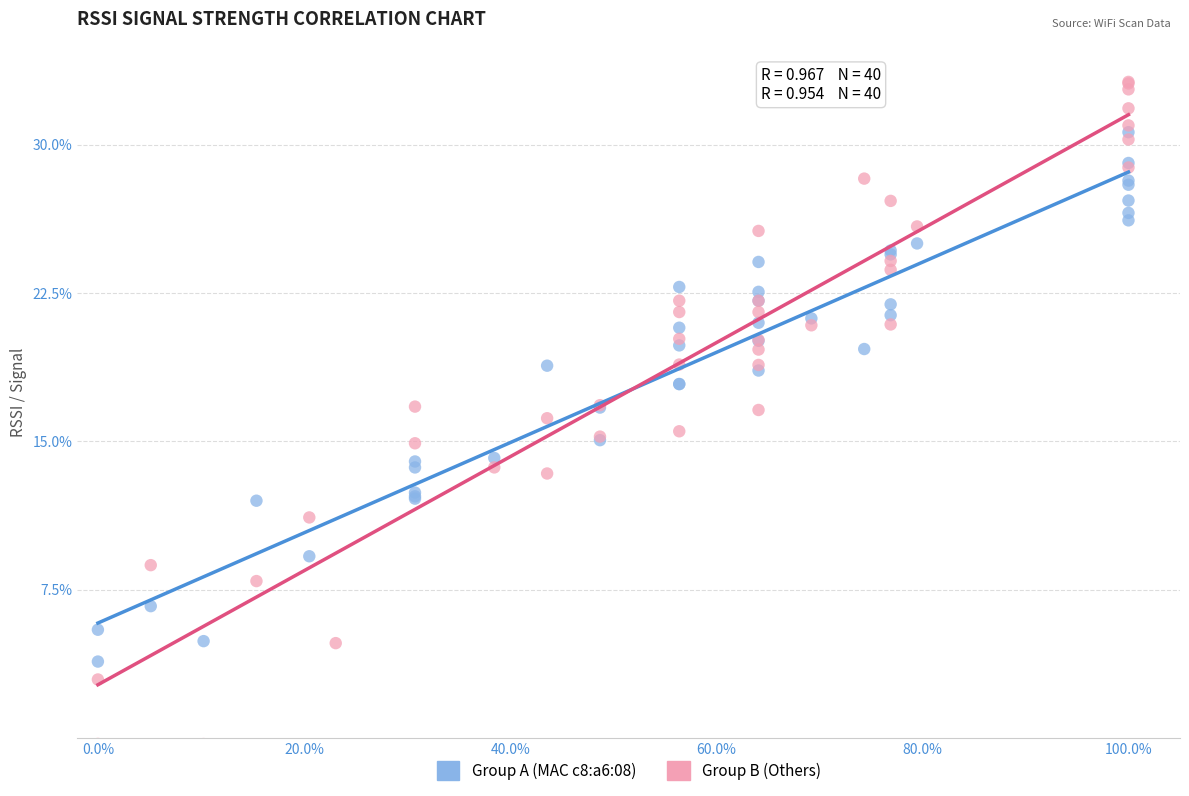

Which series contains the lowest Y value?

Group B (Others)